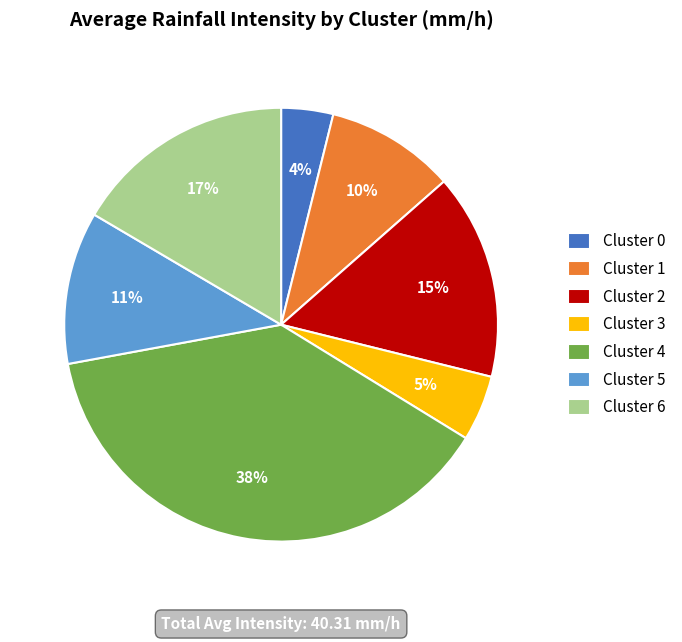

Combined, do Cluster 4 and Cluster 1 account for over 50%?

No